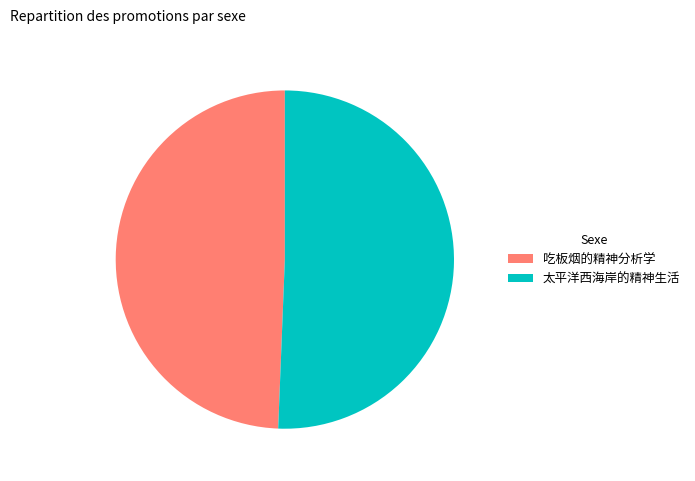

What is the smallest slice in the pie chart?

吃板烟的精神分析学